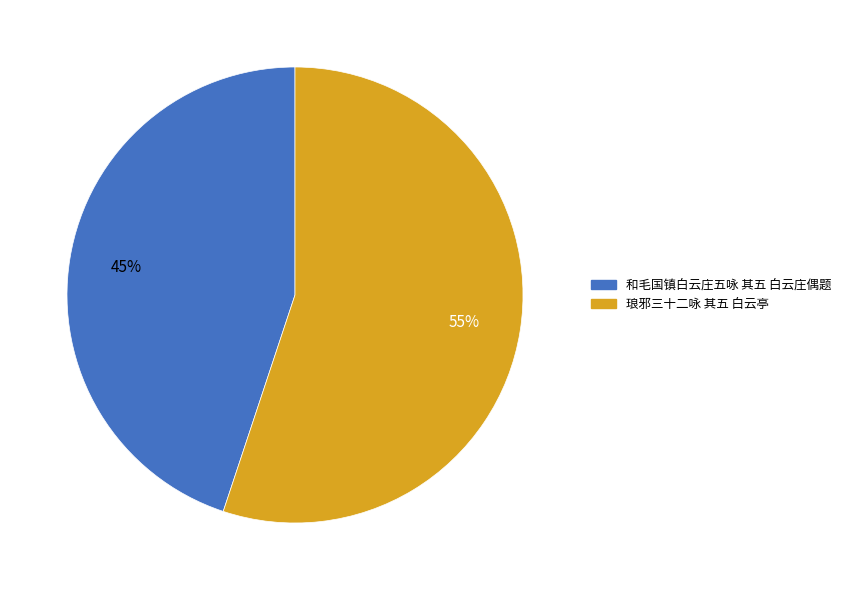

Does any single category account for the majority?

Yes